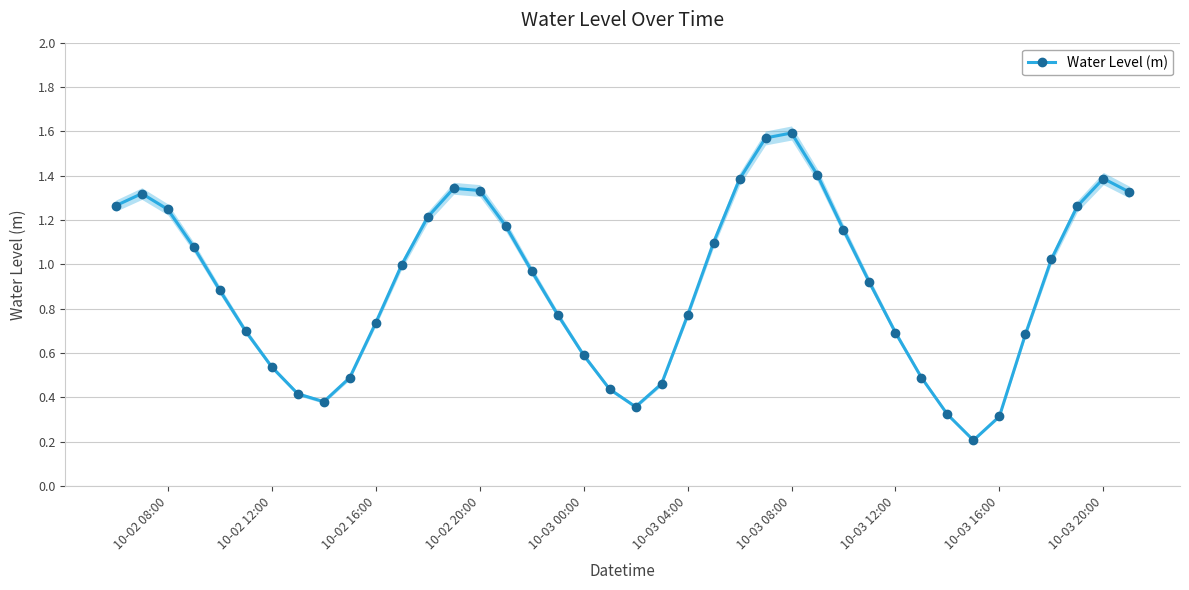

True or false: Water Level (m) has more than 1 interior local peaks.

True